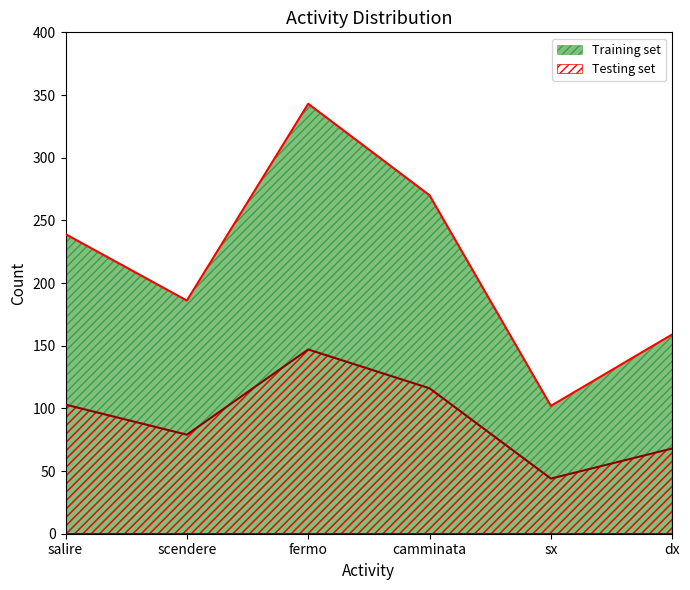

Reading right to left, list all the values displayed in this chart.

Training set: dx=159	sx=102	camminata=270	fermo=343	scendere=186	salire=239
Testing set: dx=68	sx=44	camminata=116	fermo=147	scendere=79	salire=103